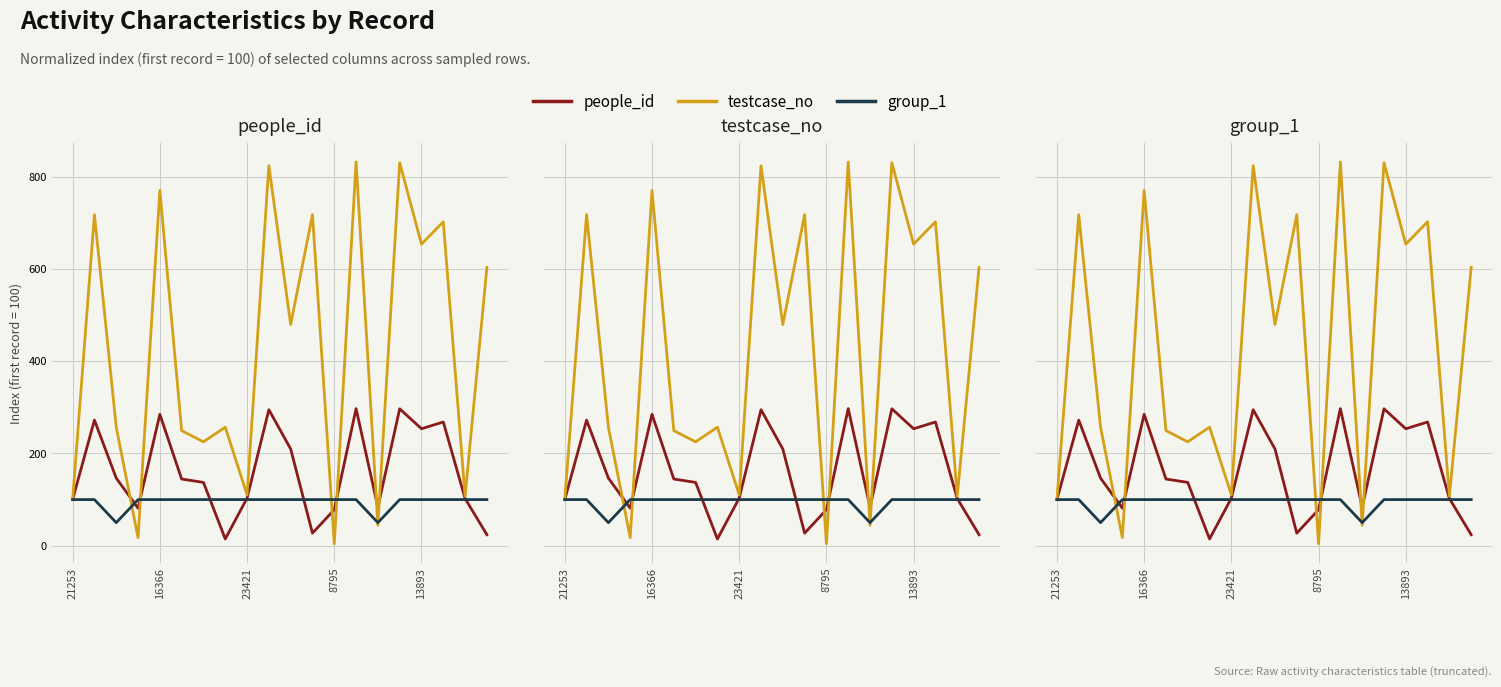

What is the label of the 11th point from the left?

10